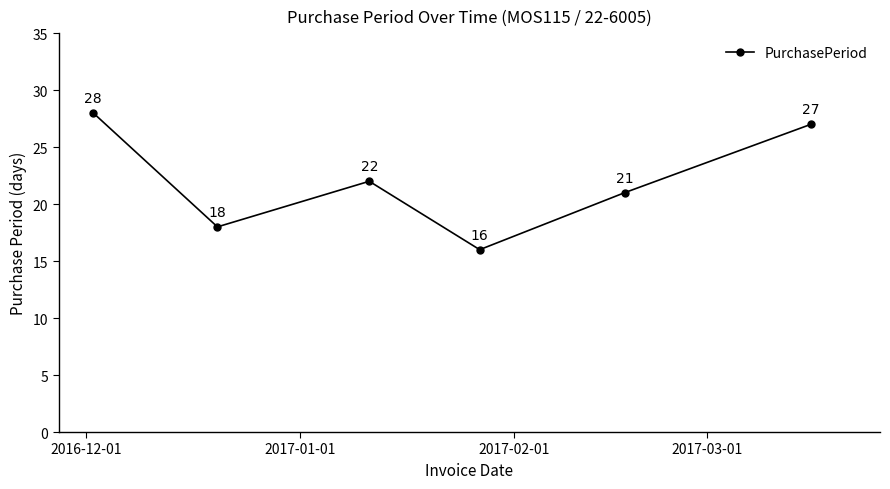

What is the value of the 6th point from the left?

27